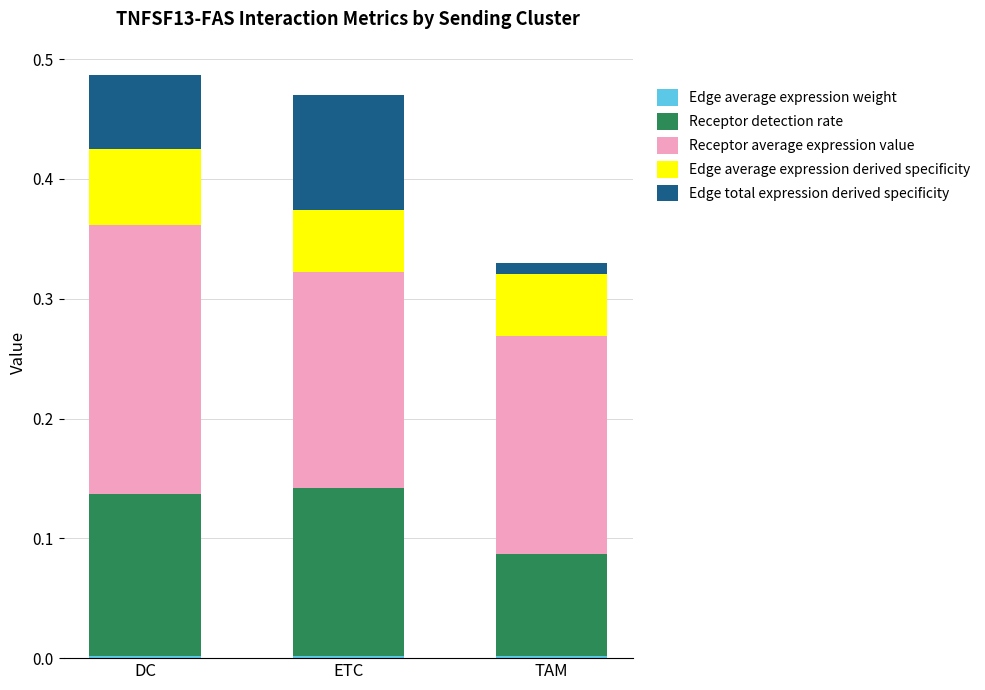

Count the Edge total expression derived specificity values in the range 0 to 1.

3